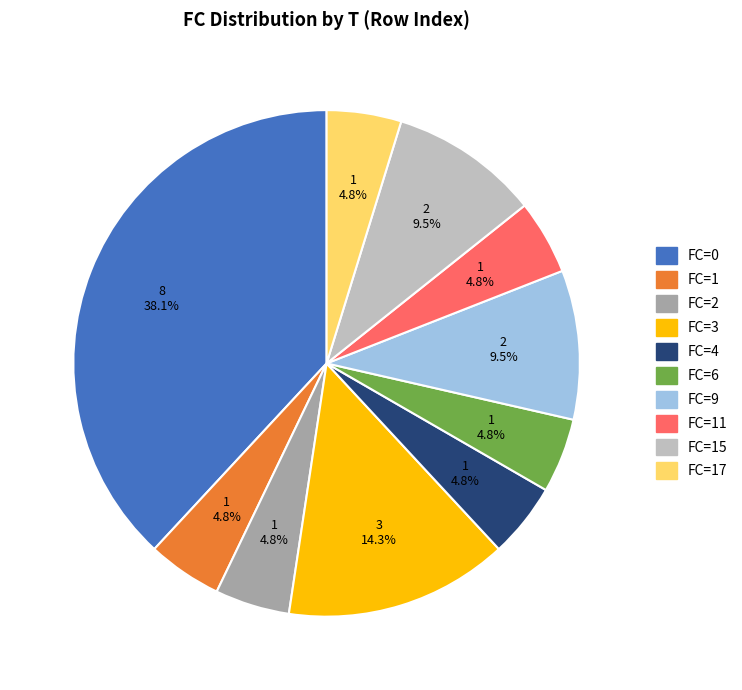

Does any single category account for the majority?

No